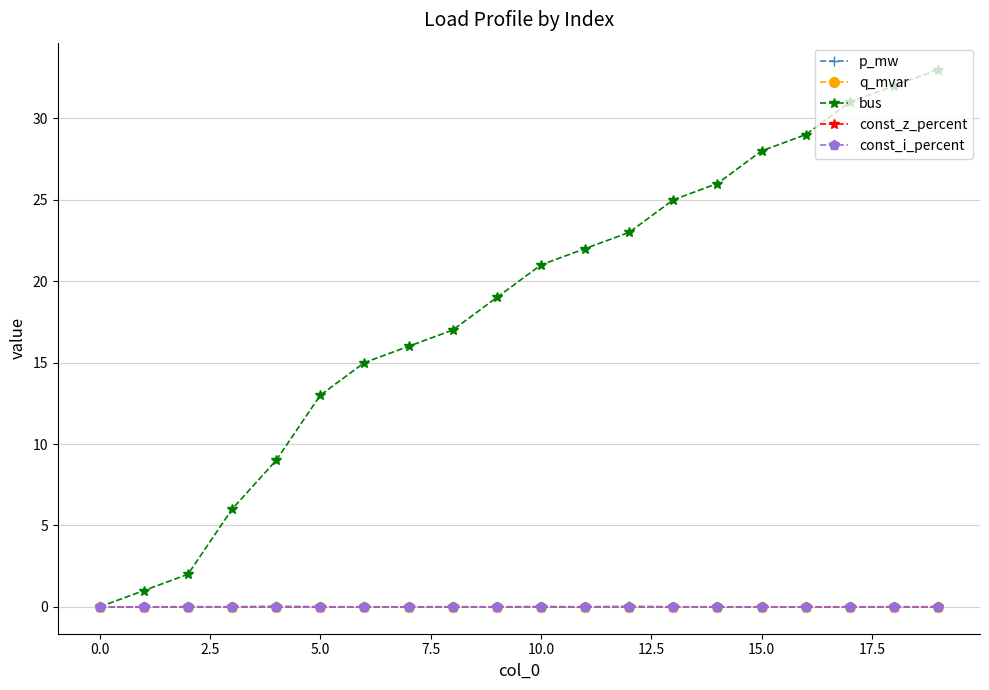

Does the chart have visible grid lines?

Yes